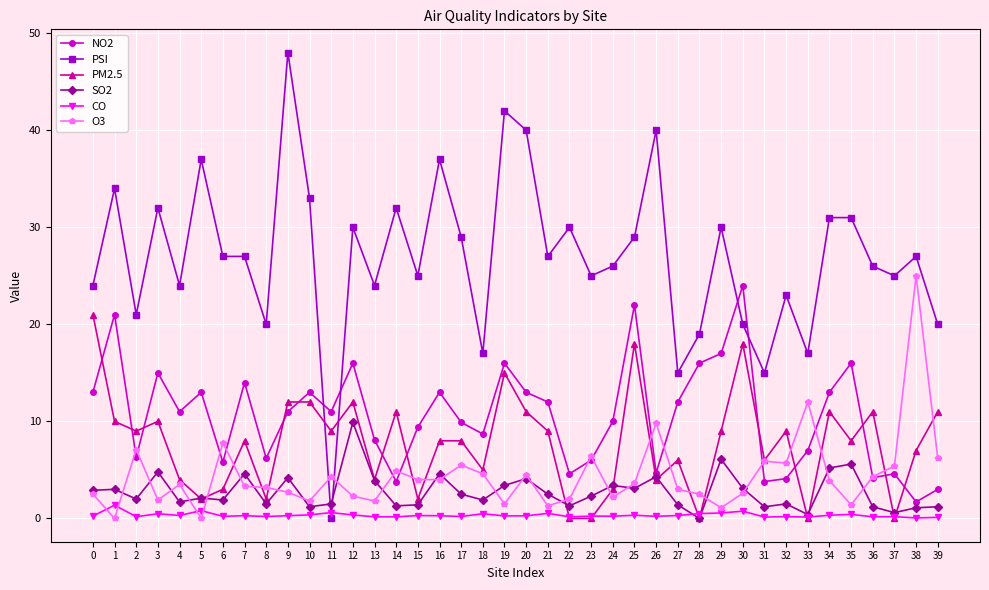

True or false: CO and PSI intersect in this chart.

True